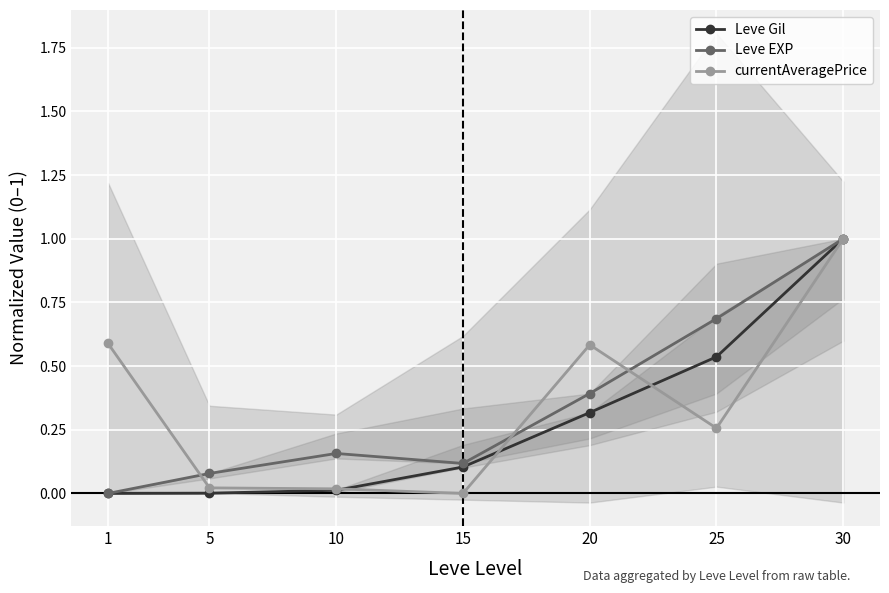

Which series changed the most between 5 and 10?

Leve EXP